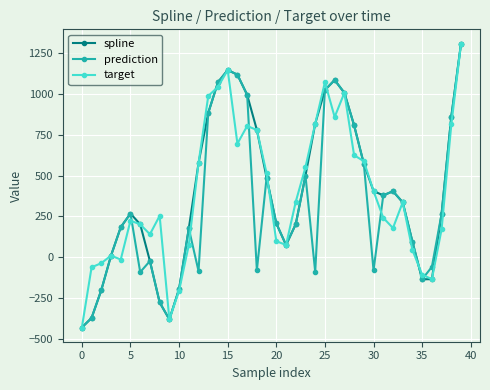

In prediction, how many points are lower than both neighbors (excluding endpoints)?

8